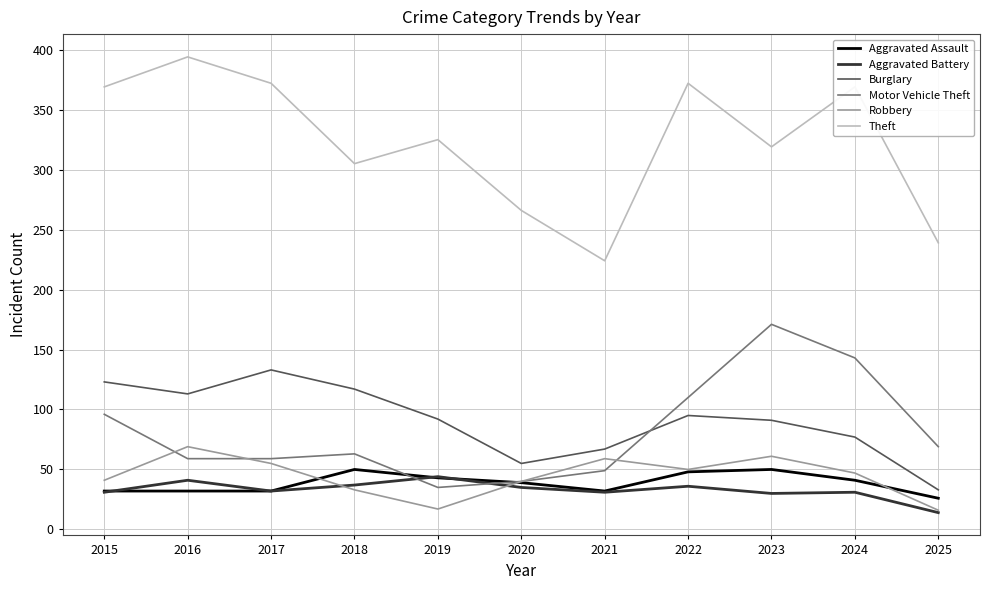

At how many categories does at least one series exceed 53?

11